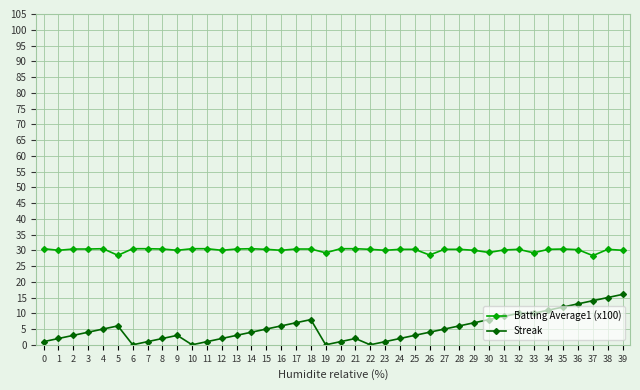

What is the value of the Batting Average1 (x100) point at the 16th from the left?

30.3